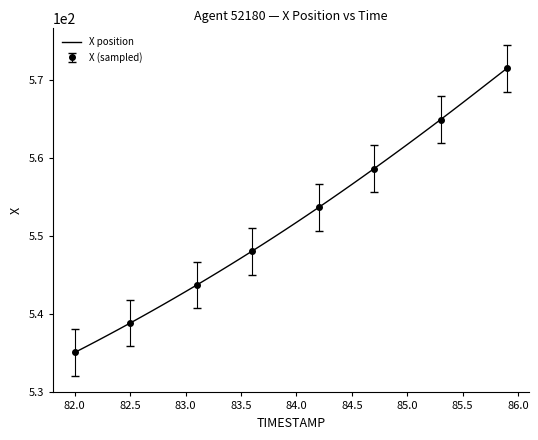

The value at 12 is 309.6. True or false?

False